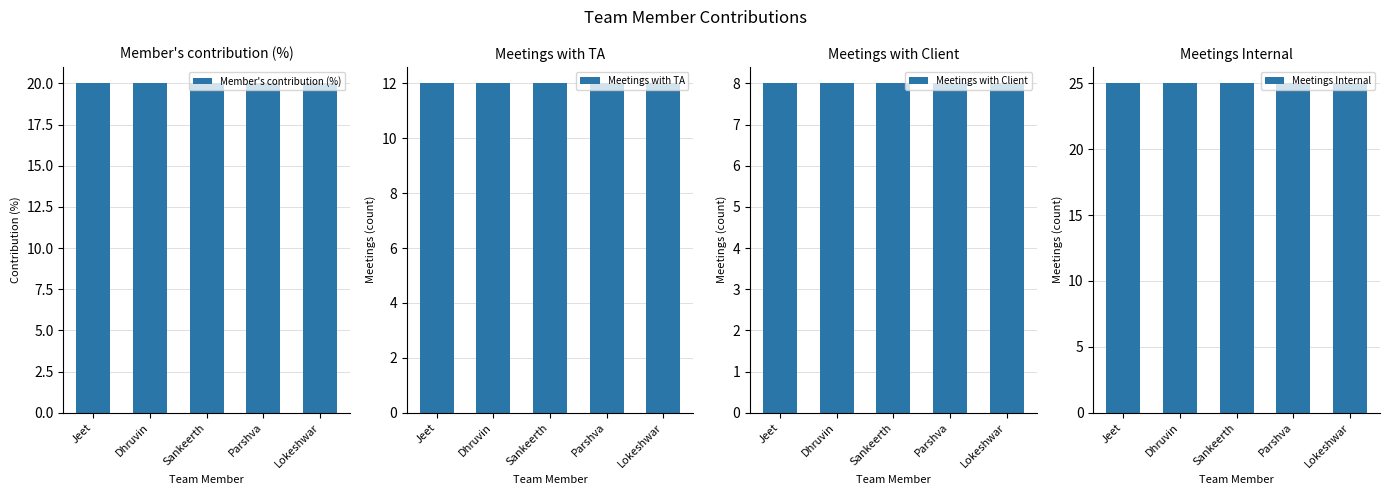

What is the label of the 3rd bar from the left?

Sankeerth